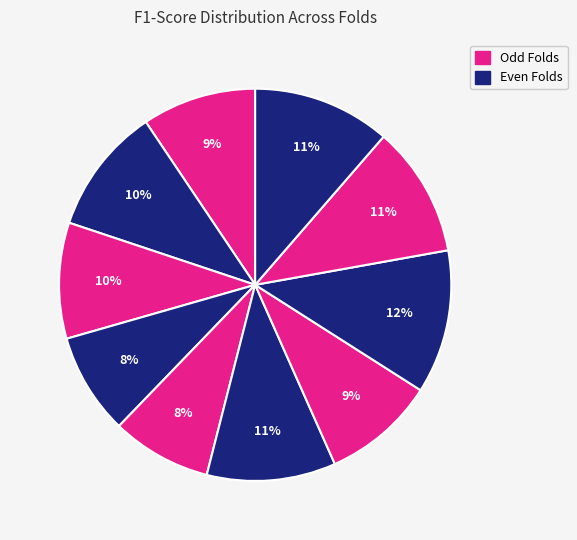

What is the smallest slice in the pie chart?

Fold 5